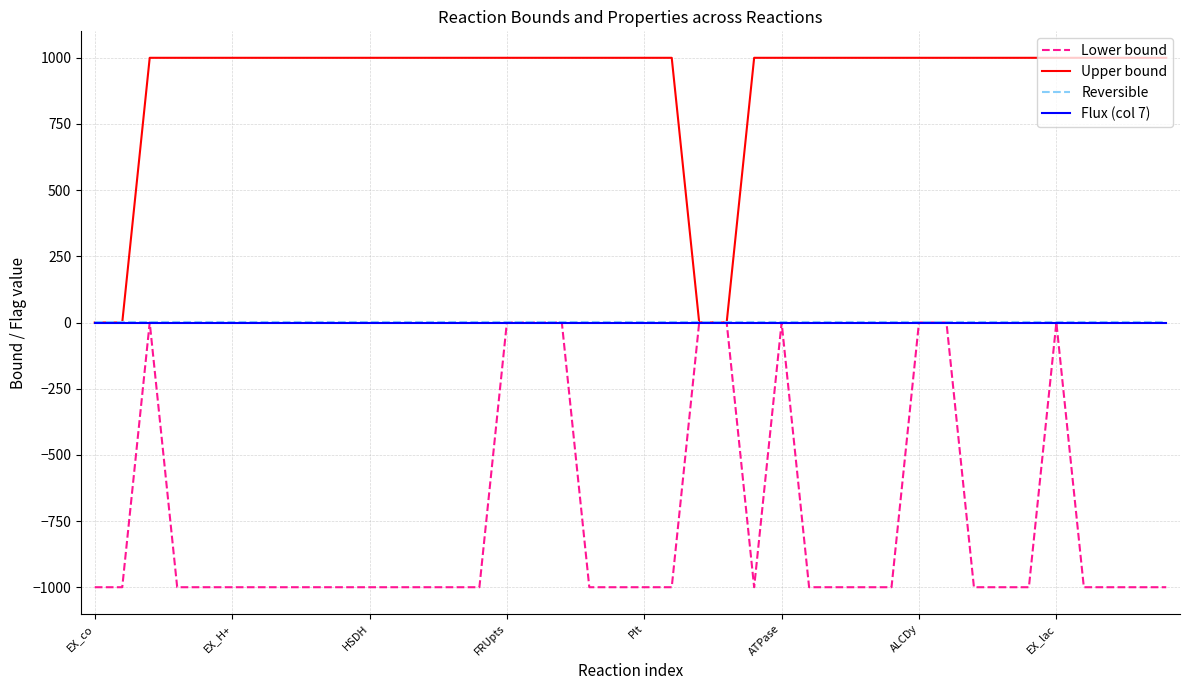

Which series has the largest total across all categories?

Upper bound